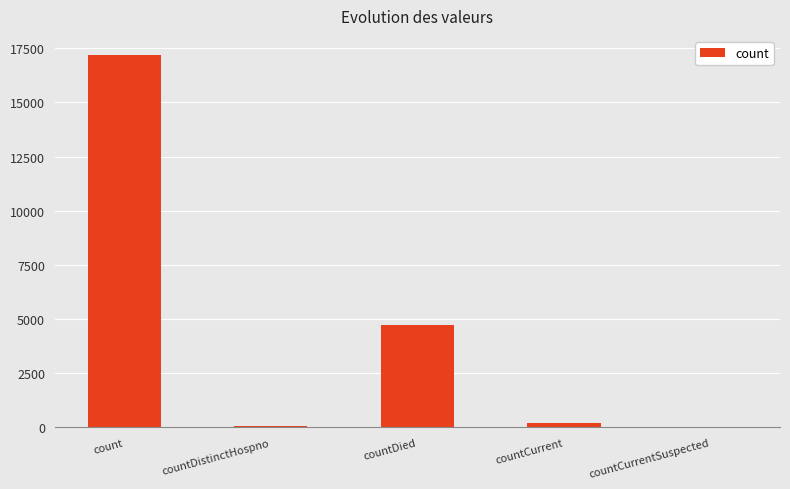

At which category does the chart reach its peak across all series?

count